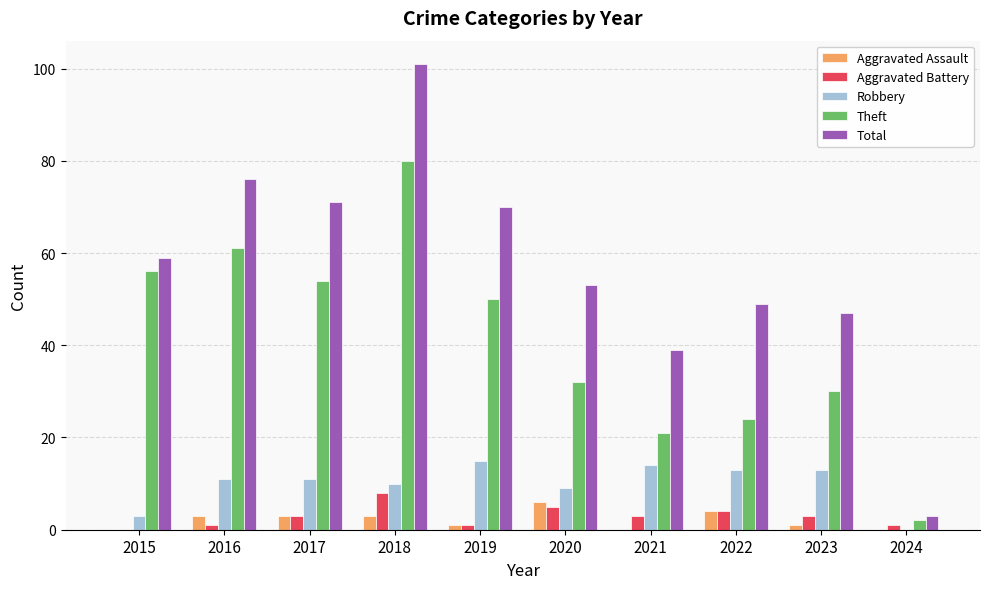

What are all the series names shown in the legend?

Aggravated Assault, Aggravated Battery, Robbery, Theft, Total